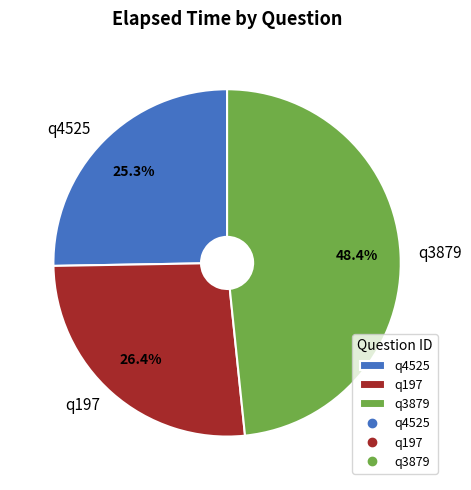

To the nearest percent, what portion does q4525 represent?

25%